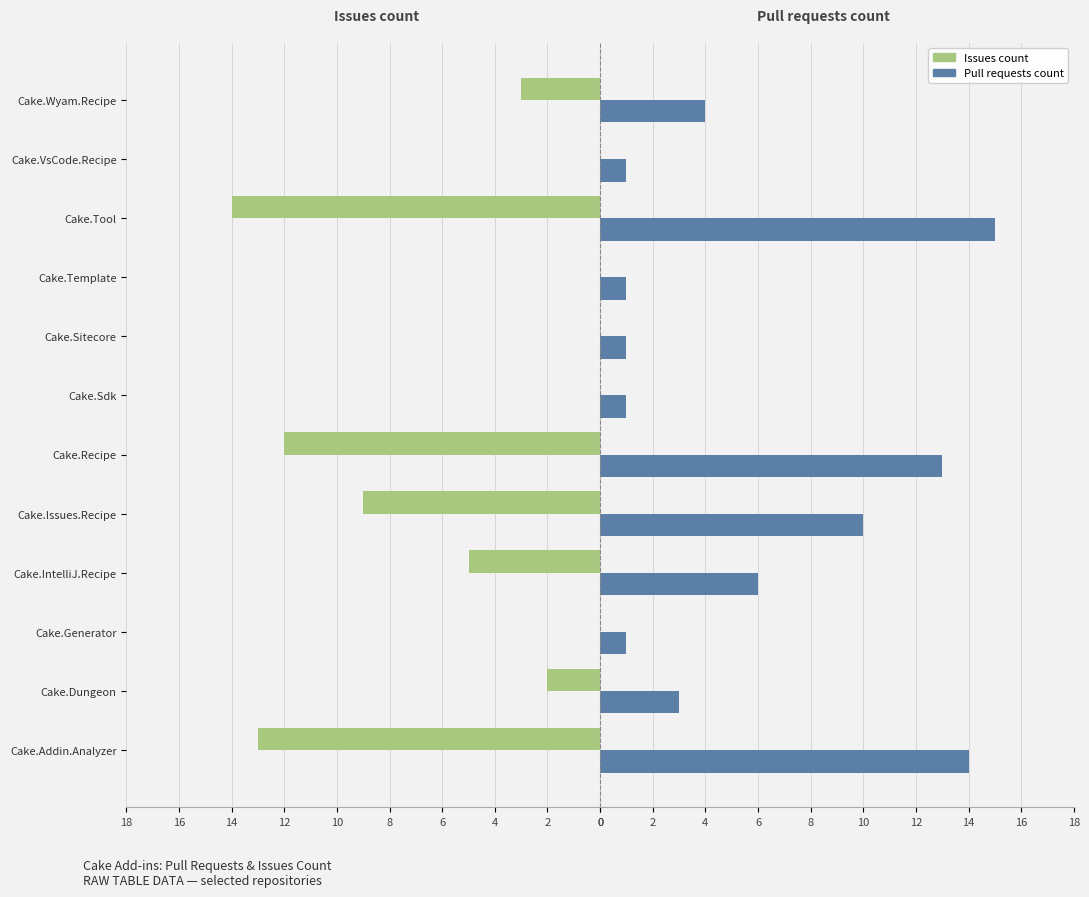

What are all the series names shown in the legend?

Issues count, Pull requests count